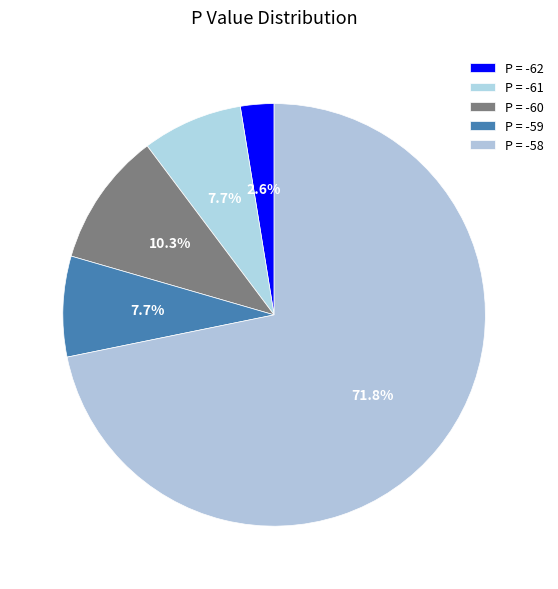

How many segments does this pie chart have?

5